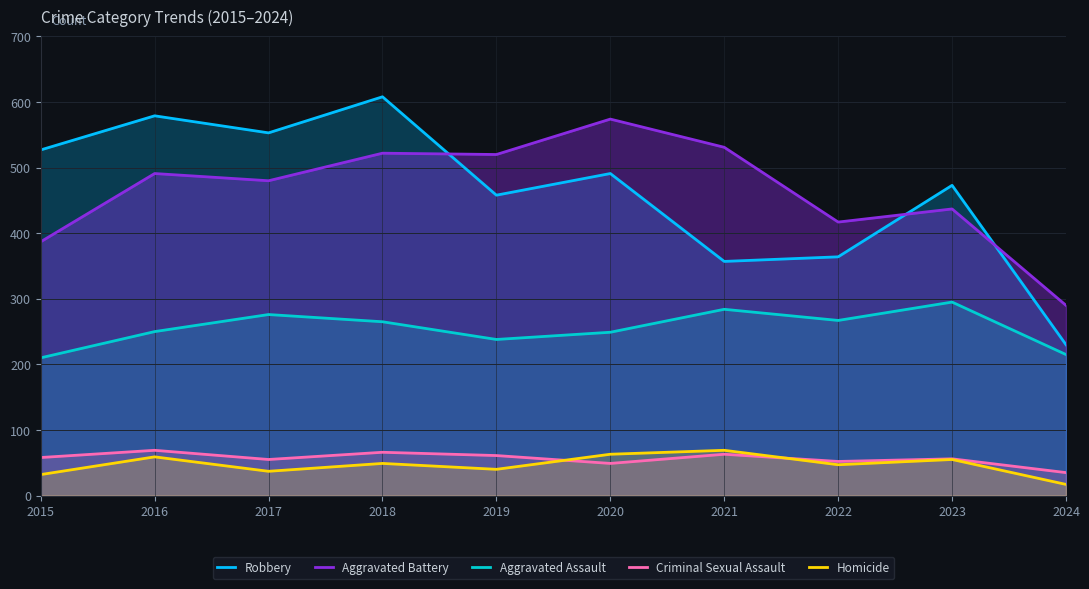

What is the difference between the highest and lowest values at 2018?

559